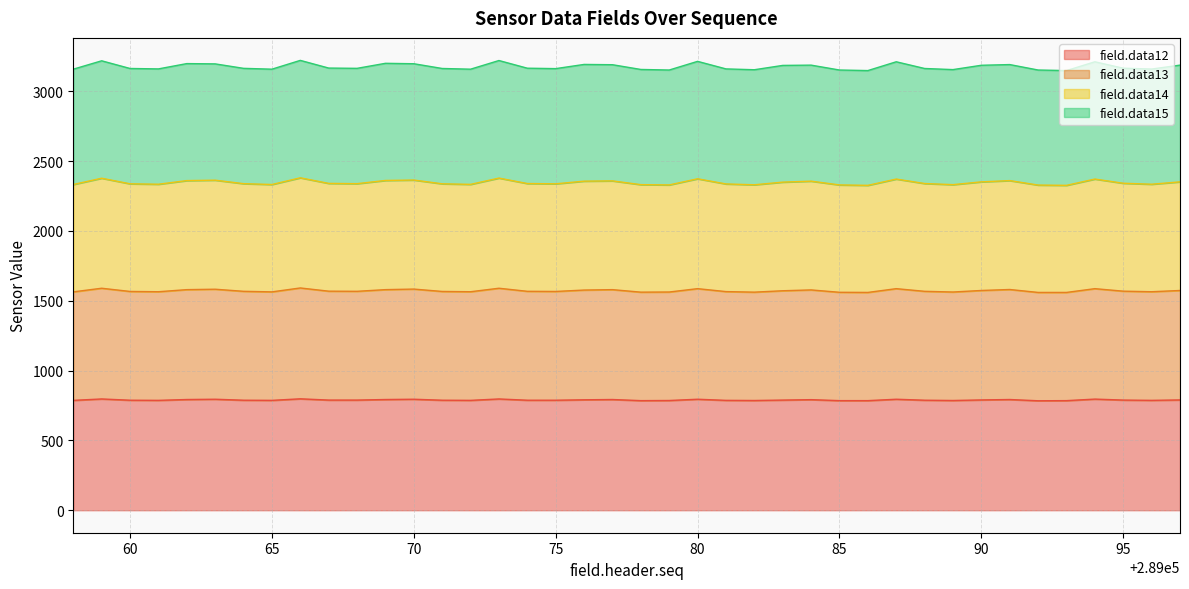

In field.data14, how many points are higher than both neighbors (excluding endpoints)?

11